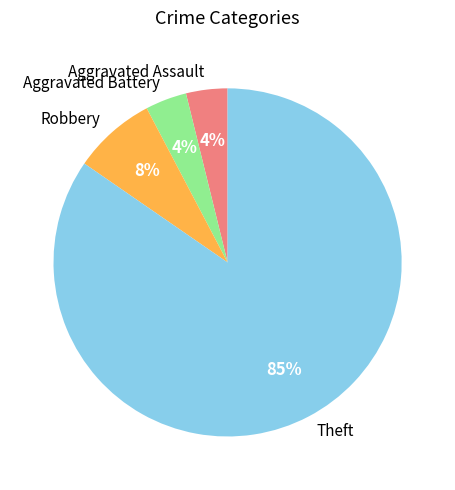

To the nearest percent, what percentage of the pie is Aggravated Assault?

4%